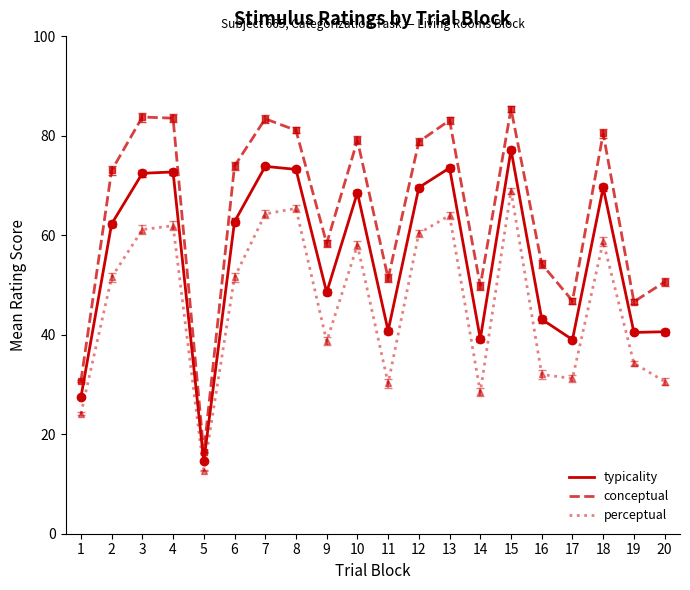

Between 6 and 18, which series saw the biggest shift?

perceptual